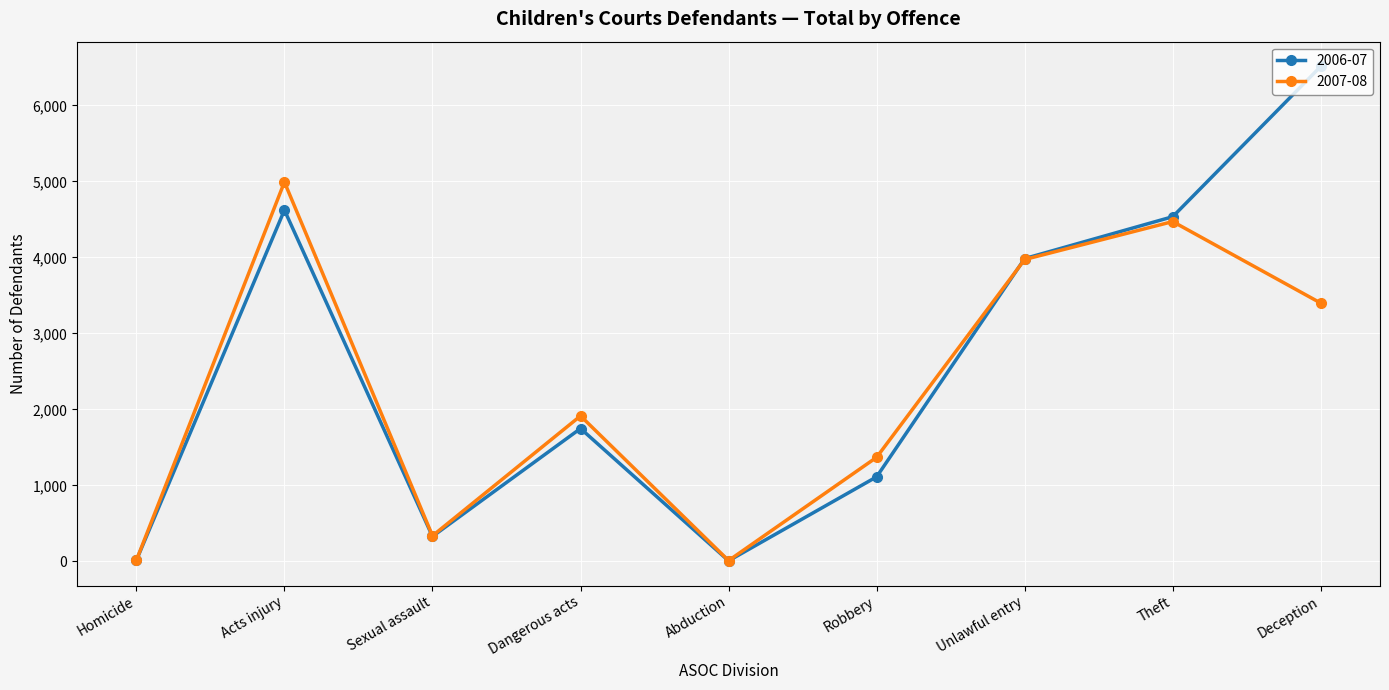

After their last crossing, which series has the higher values: 2006-07 or 2007-08?

2006-07